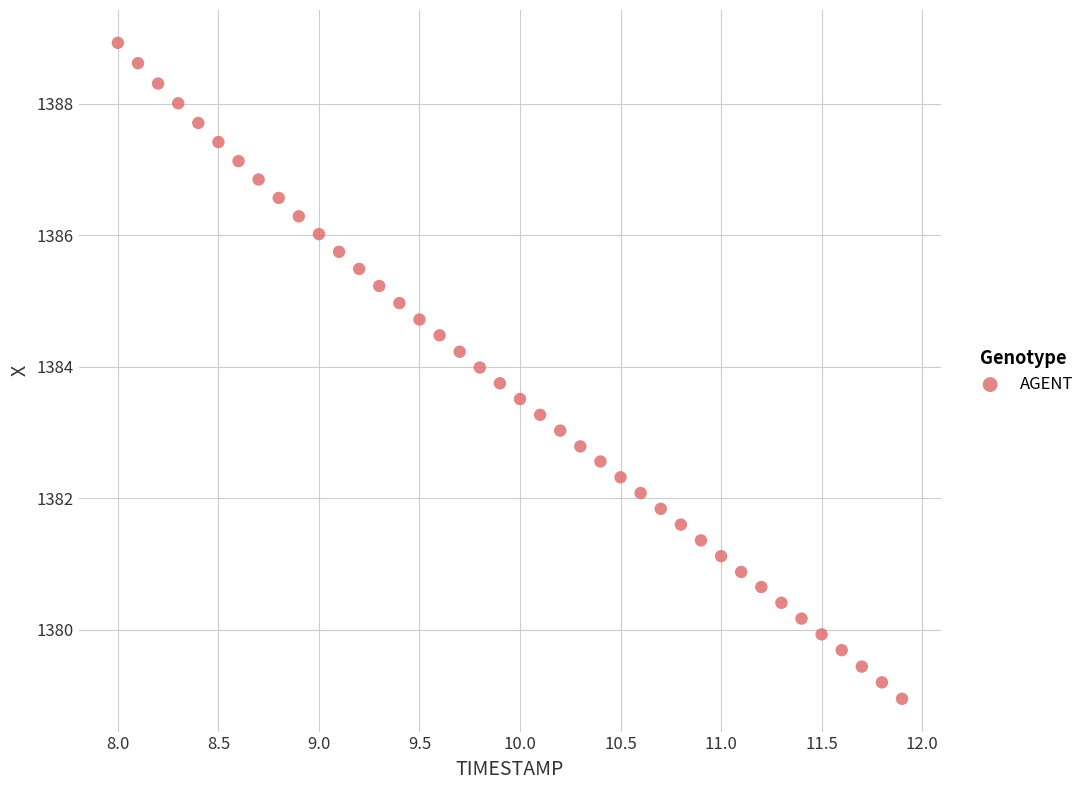

What is the range of Y values (max minus min)?

10.0